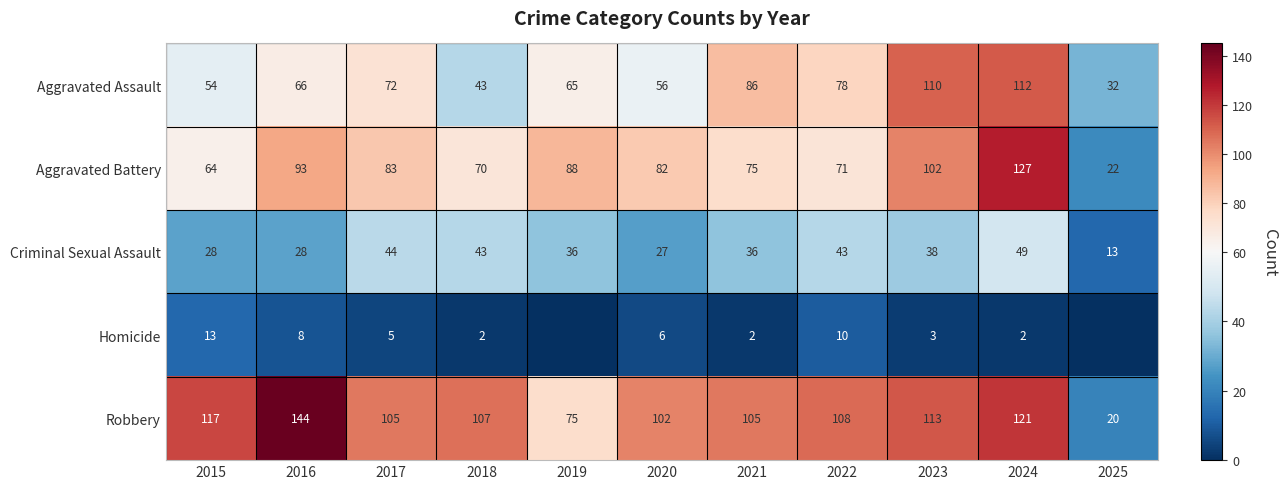

The Aggravated Battery series shows 5 at 2025. True or false?

False